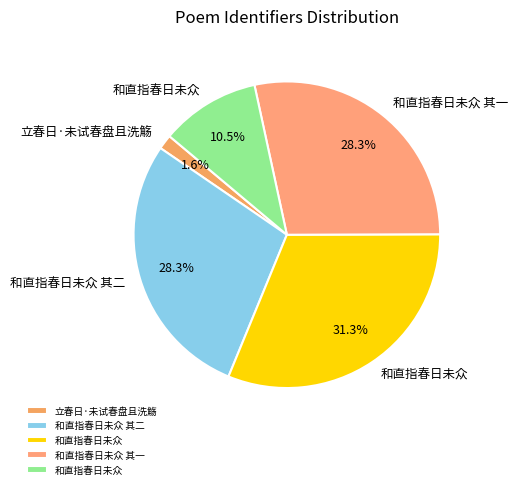

Is there a majority slice in this chart?

No